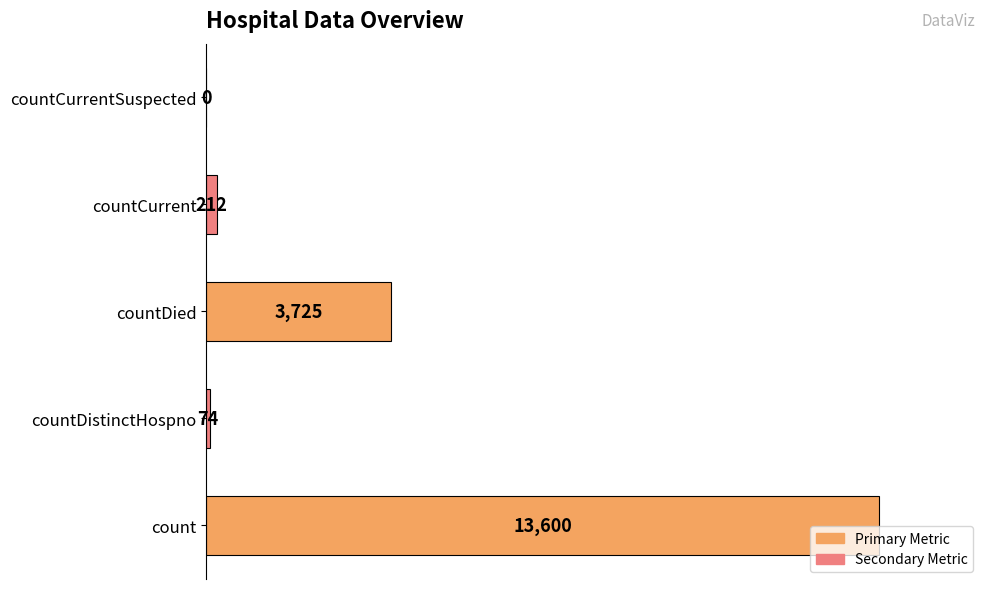

Which has a higher value, countCurrent or countCurrentSuspected?

countCurrent